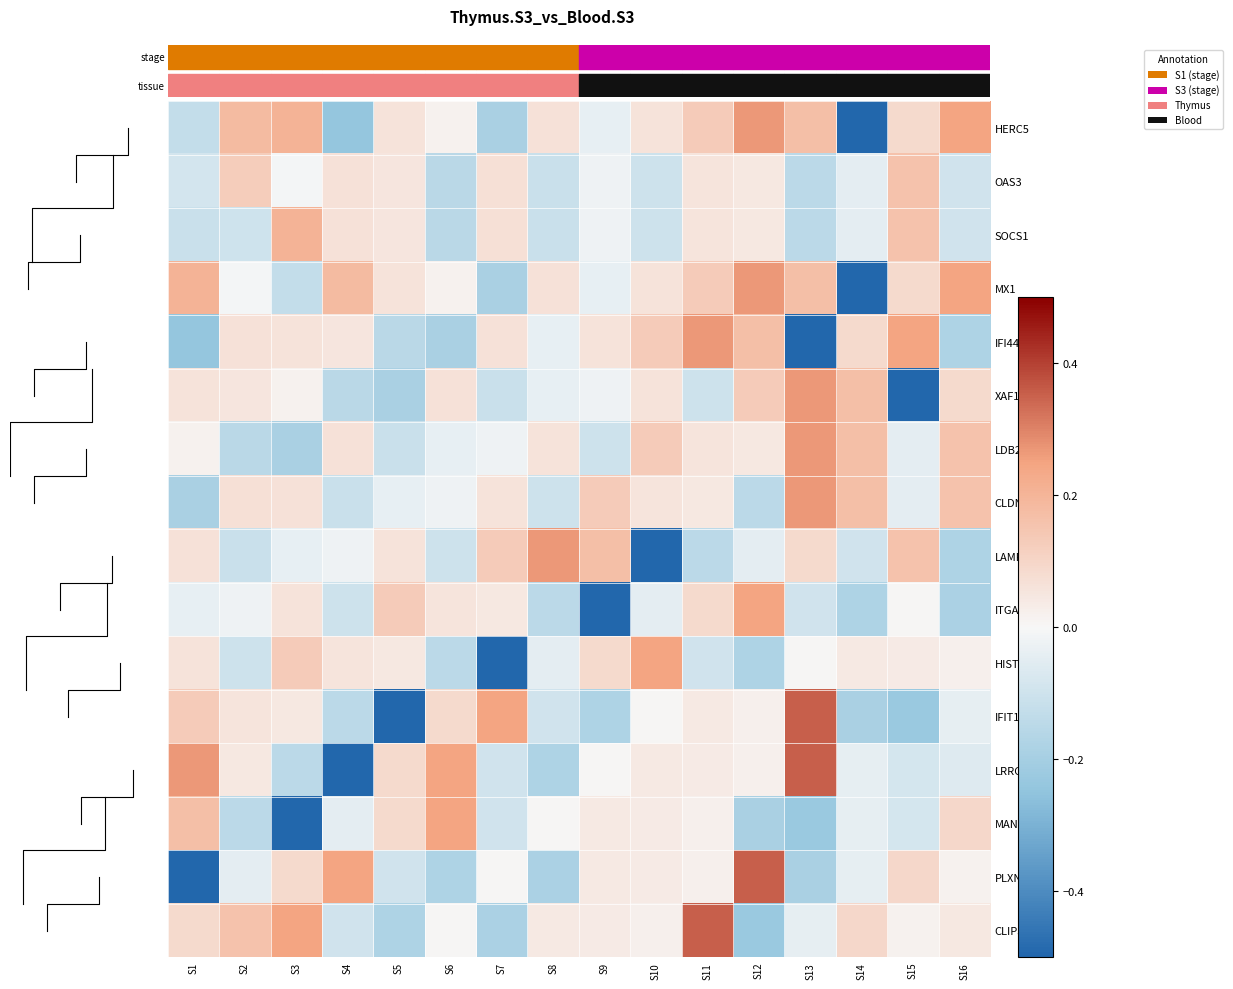

Which category has the lowest value in the SOCS1 series?

S6